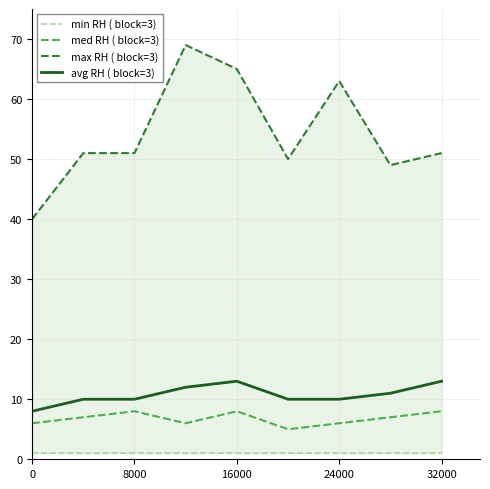

Does the chart have visible grid lines?

Yes